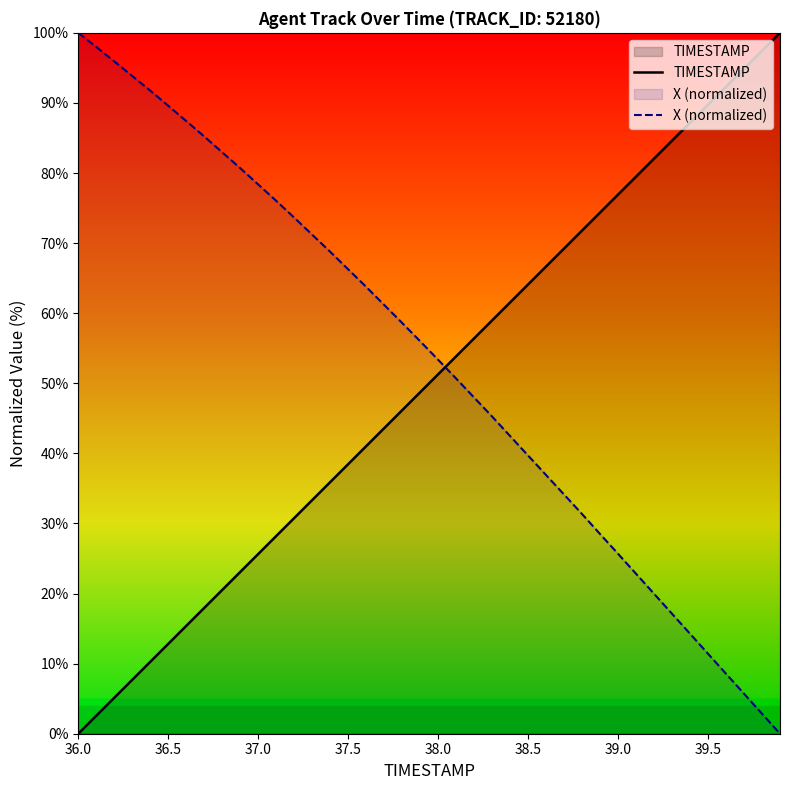

What is the total value across all series at 38.5?

103.8